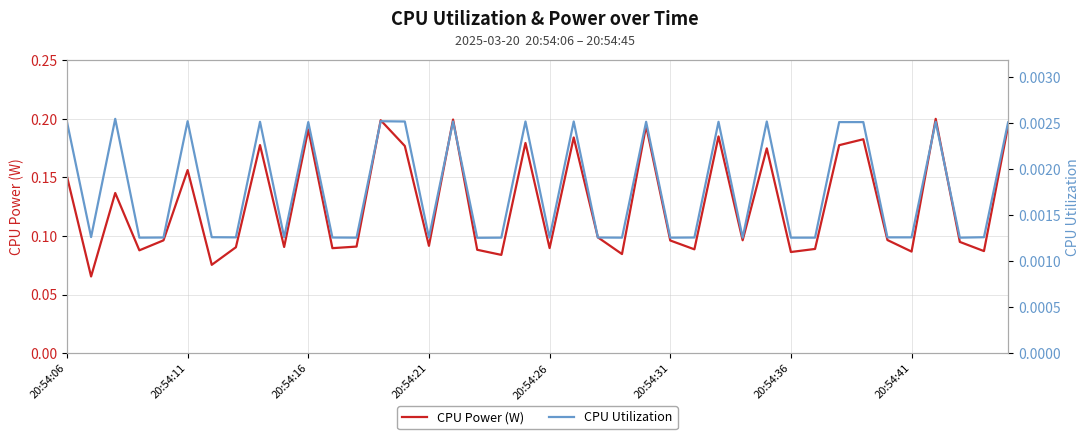

At which category is the sum across all series the highest?

36